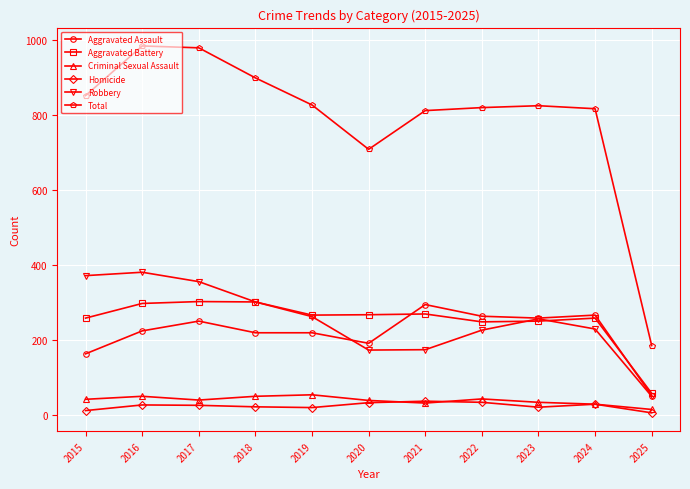

Count the number of categories in the chart.

11